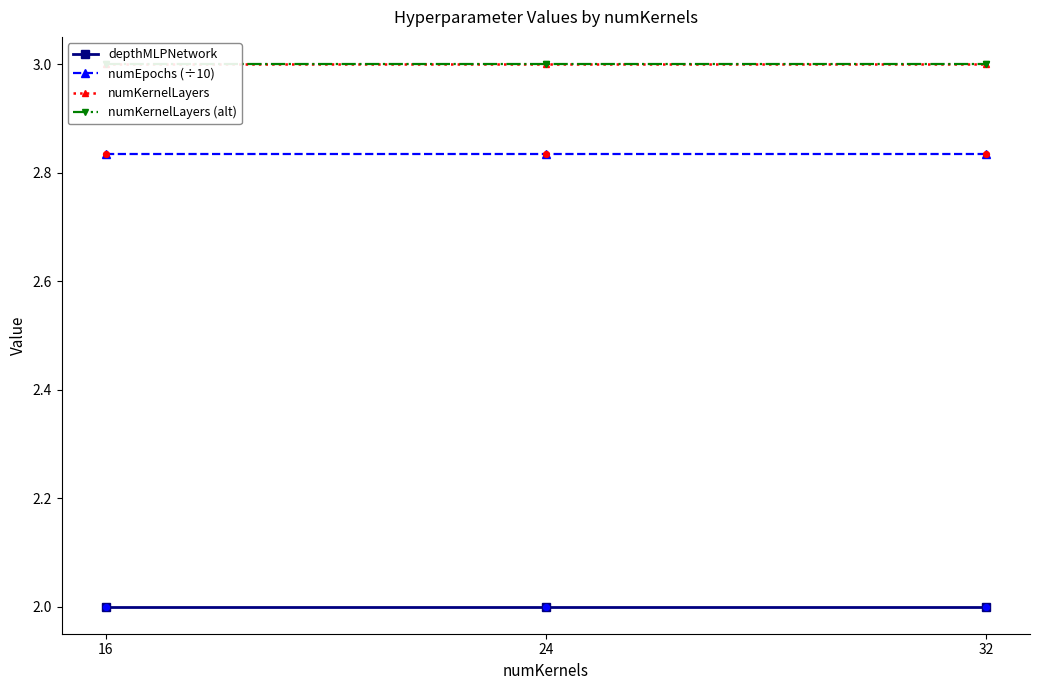

At which category is the sum across all series the highest?

16